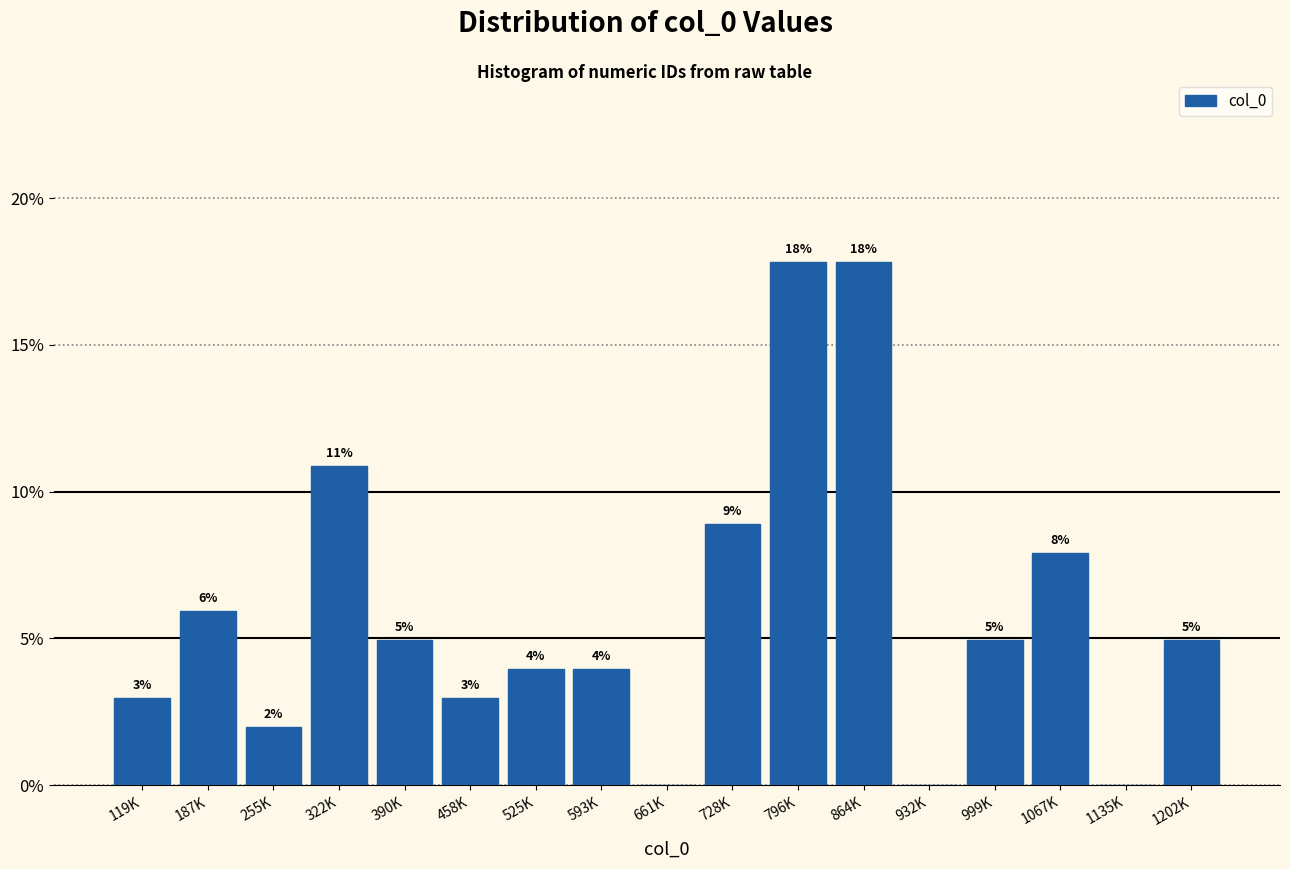

At which label is the value closest to 8?

1067K